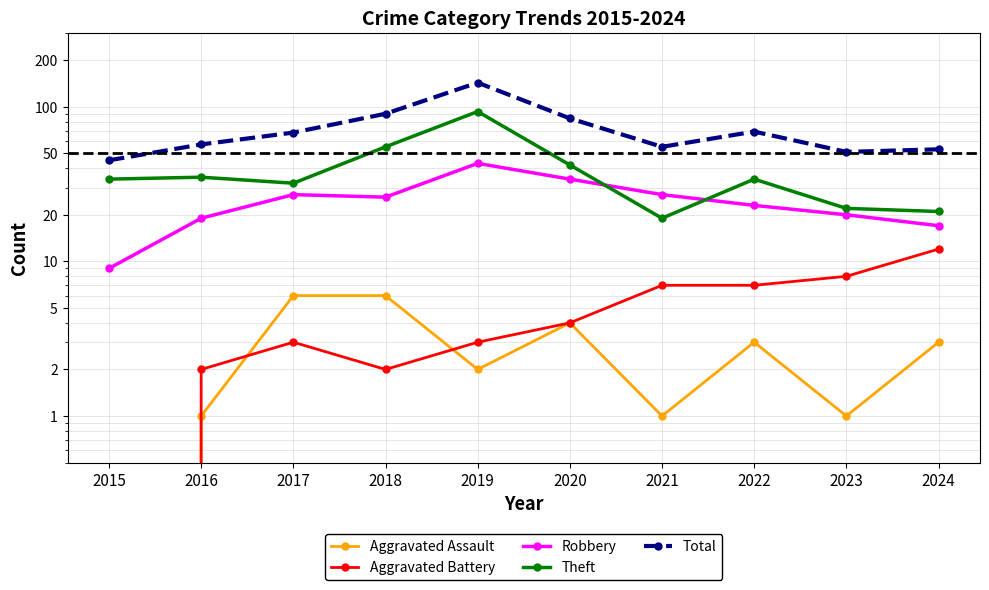

At which label is Aggravated Battery closest to 6?

2021